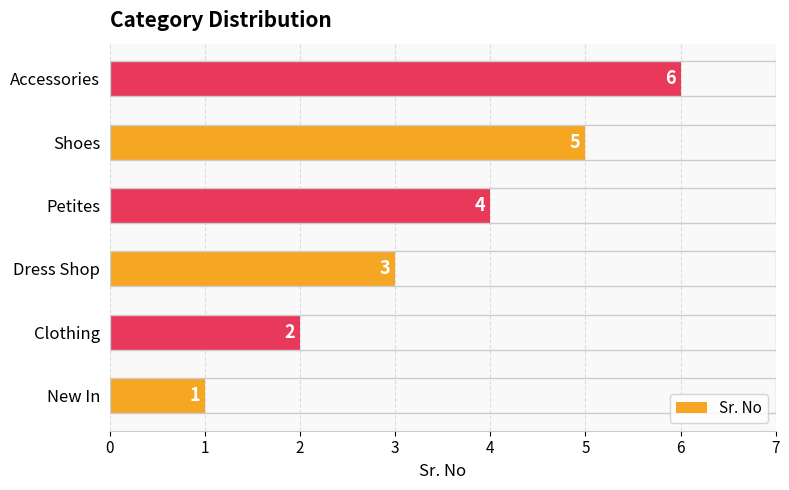

What is the change in value from Shoes to Accessories?

+1